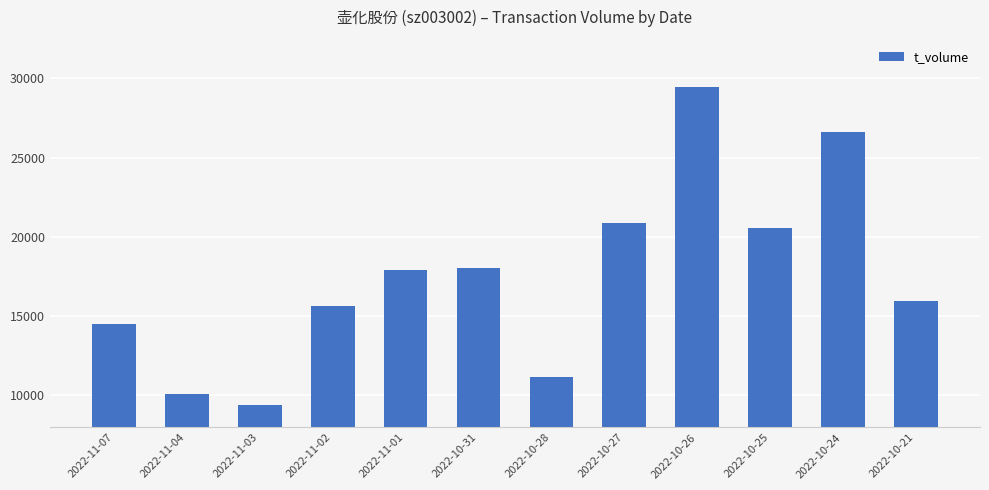

What is the change in value from 2022-11-01 to 2022-10-28?

-6760